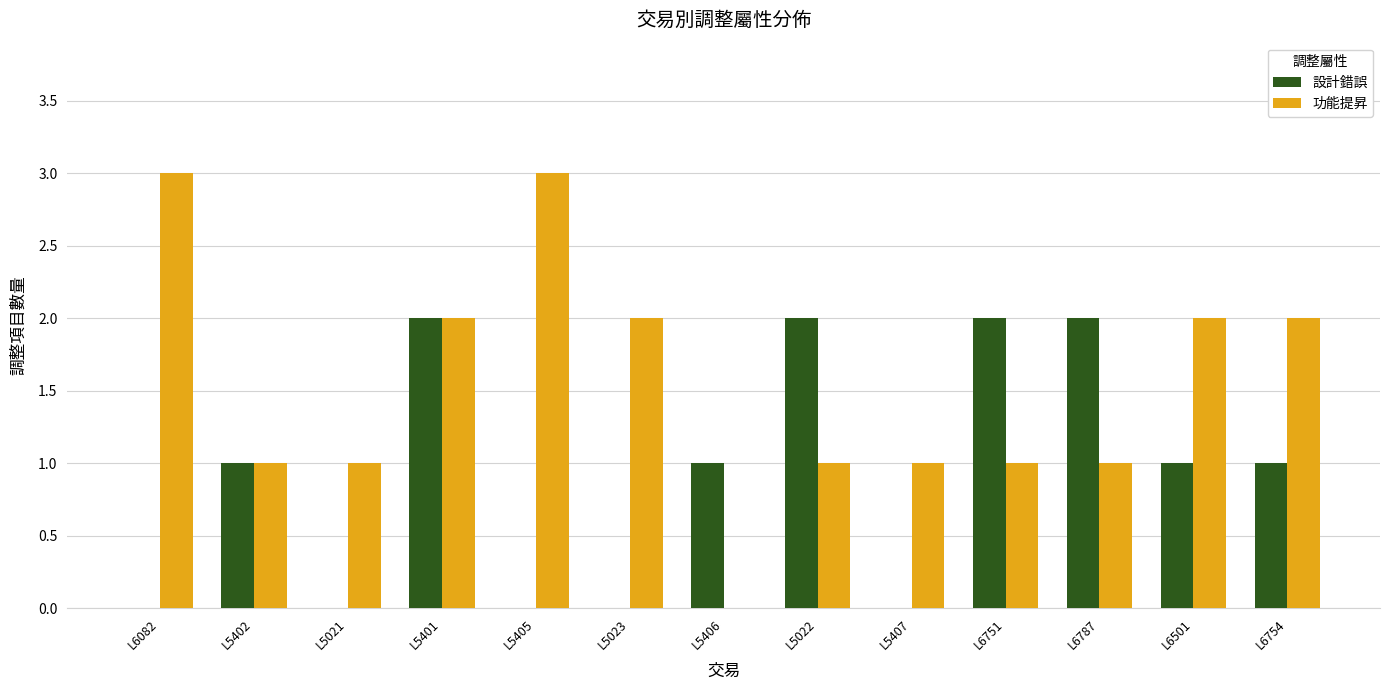

How many groups of bars are there?

13